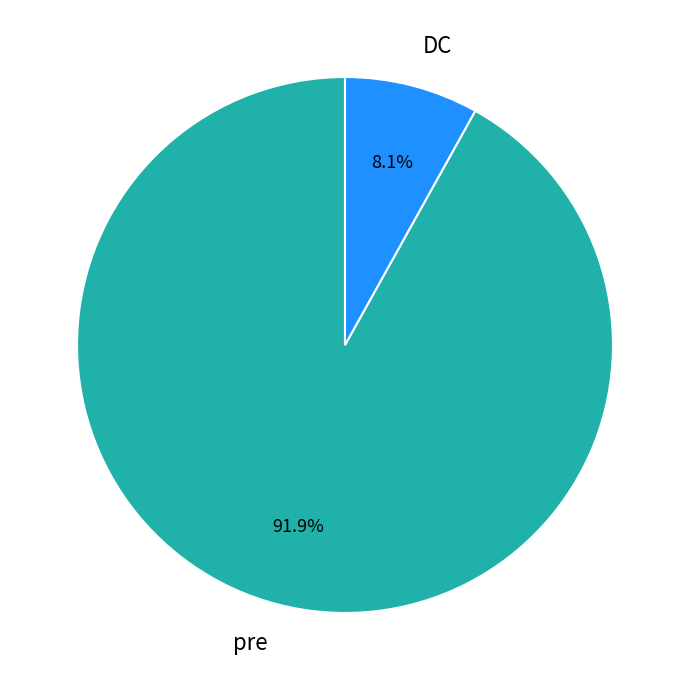

What is the largest slice in the pie chart?

pre